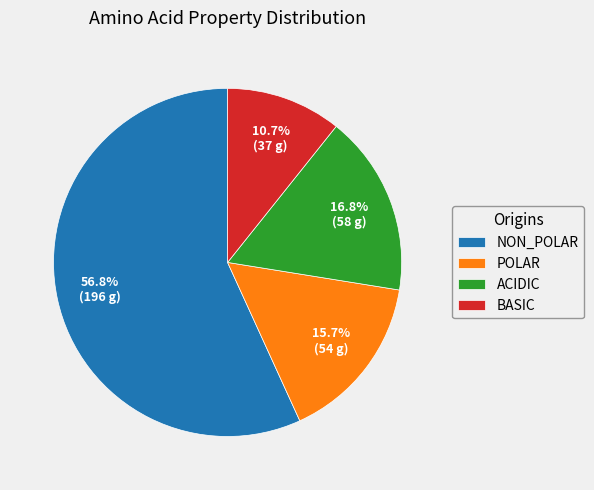

Is the sum of NON_POLAR and BASIC greater than half?

Yes